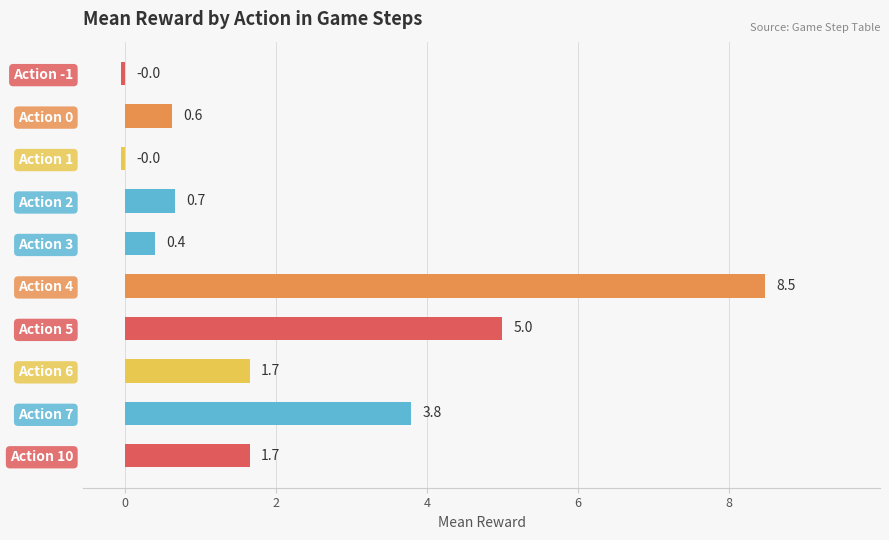

Read the value at Action 5.

5.0